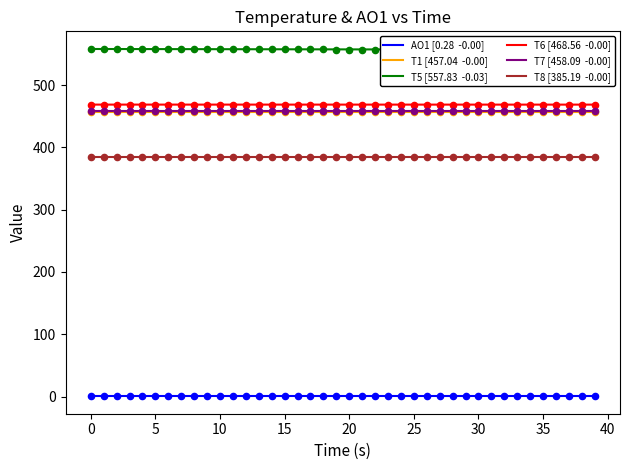

Which series reaches the maximum Y coordinate?

T5